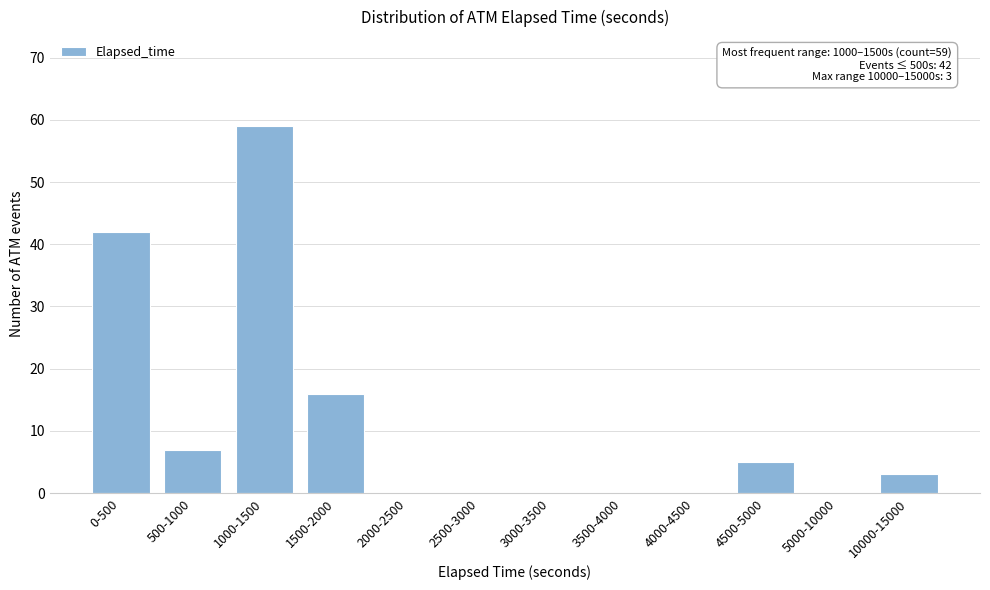

Reading left to right, extract all data points from this chart.

0-500=42	500-1000=7	1000-1500=59	1500-2000=16	2000-2500=0	2500-3000=0	3000-3500=0	3500-4000=0	4000-4500=0	4500-5000=5	5000-10000=0	10000-15000=3